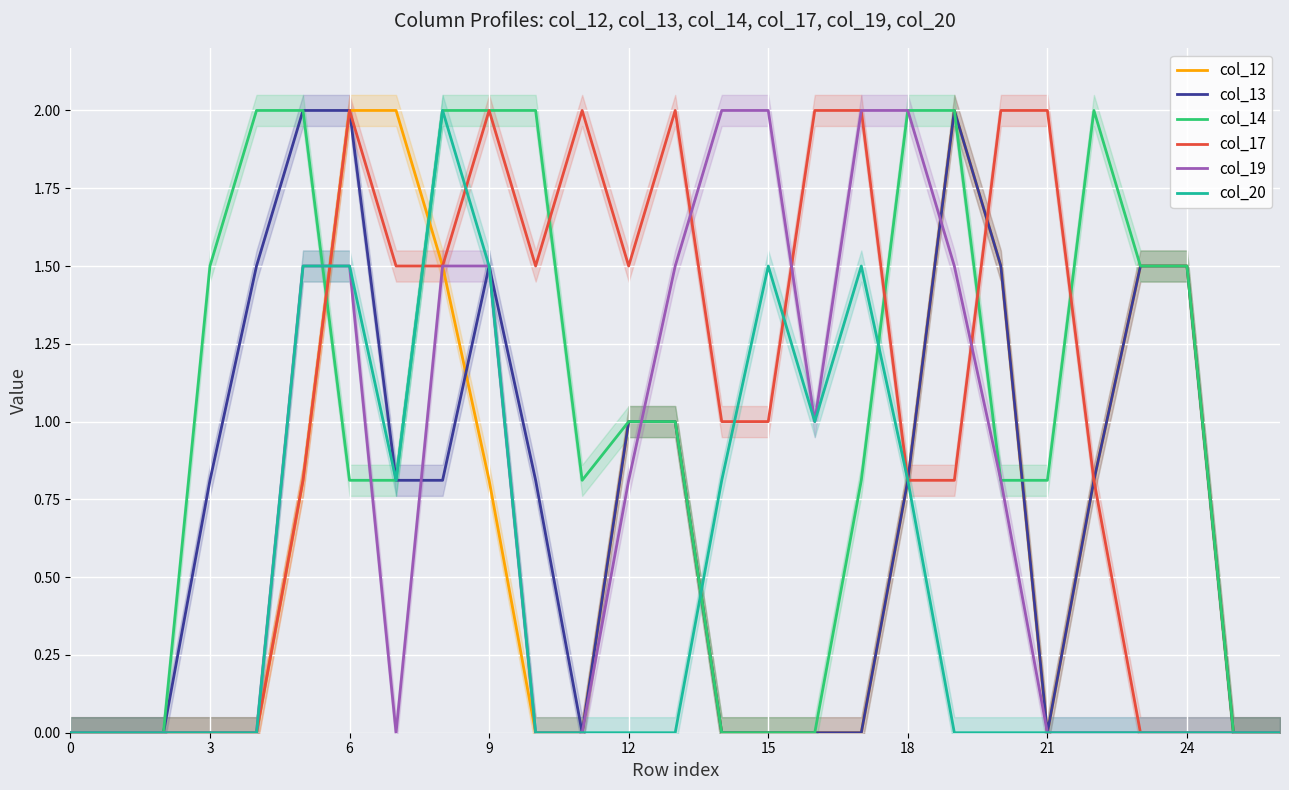

What is the difference between the col_19 values at 12 and 3?

0.8